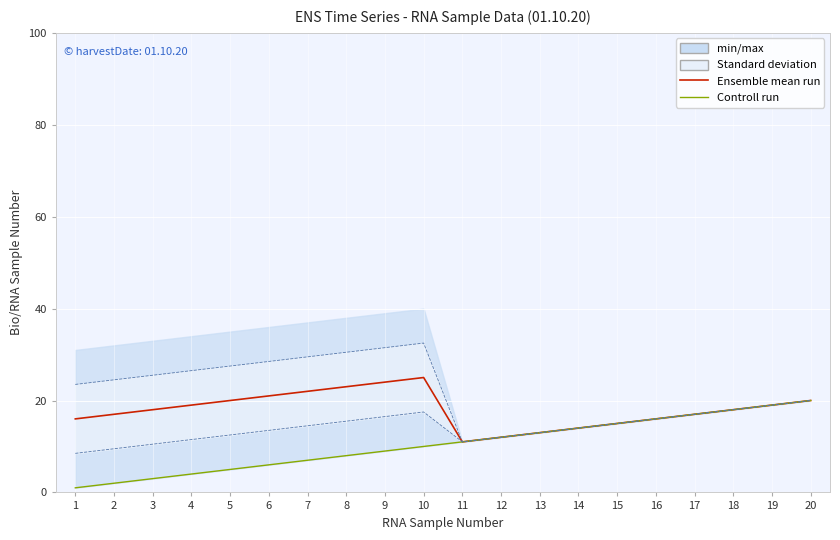

How many data points in Controll run are above 11?

9